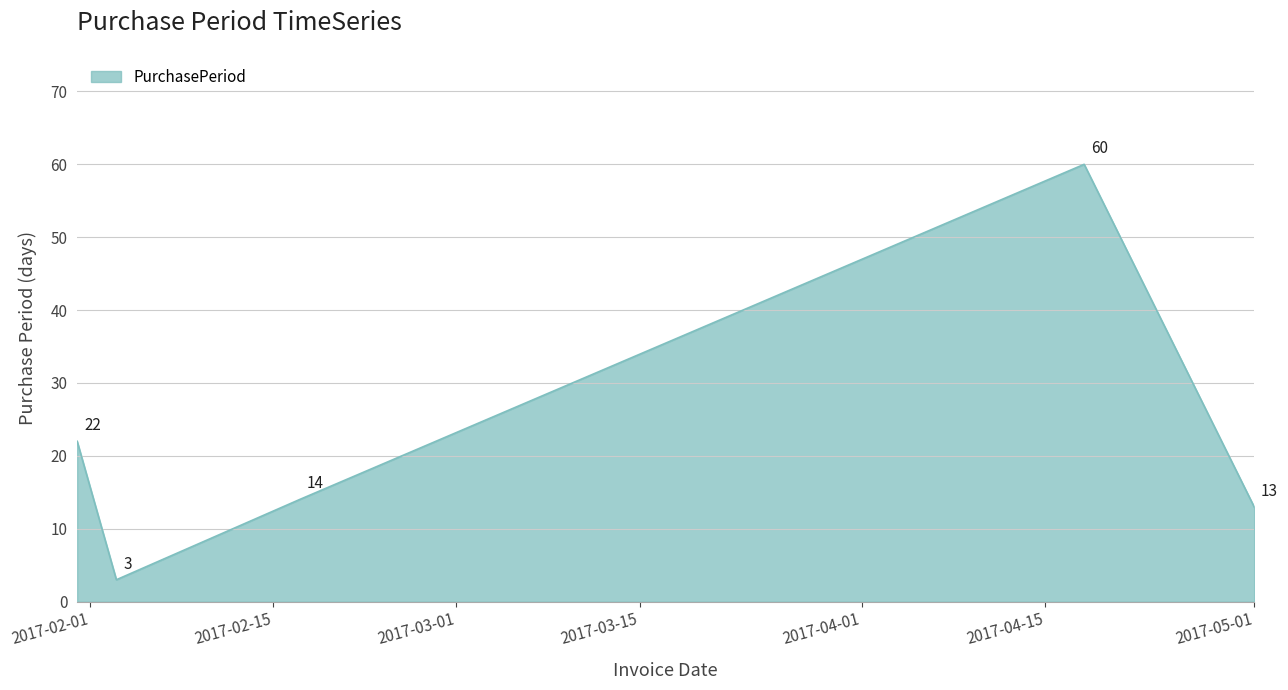

What is the minimum value shown in the chart?

3